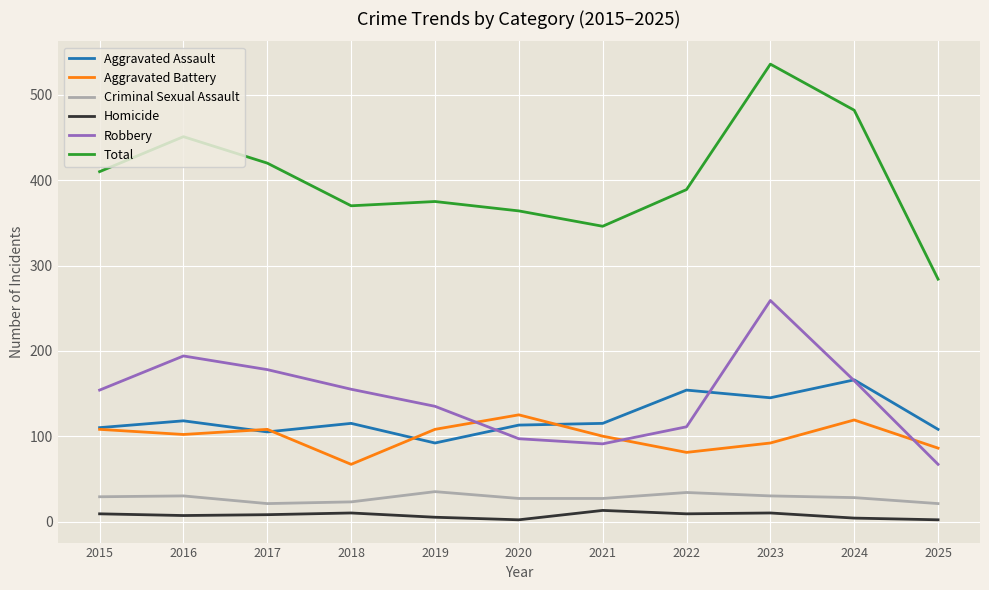

Is this an area chart (filled region under the line)?

No